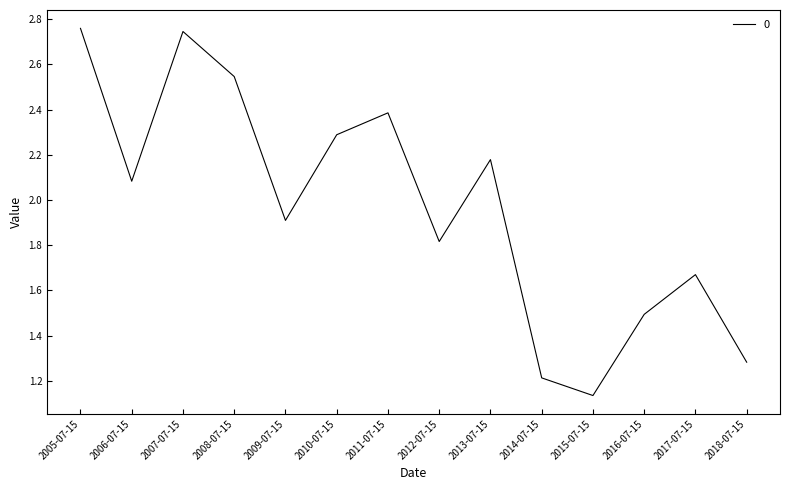

At which category does the data reach its first local peak?

2007-07-15